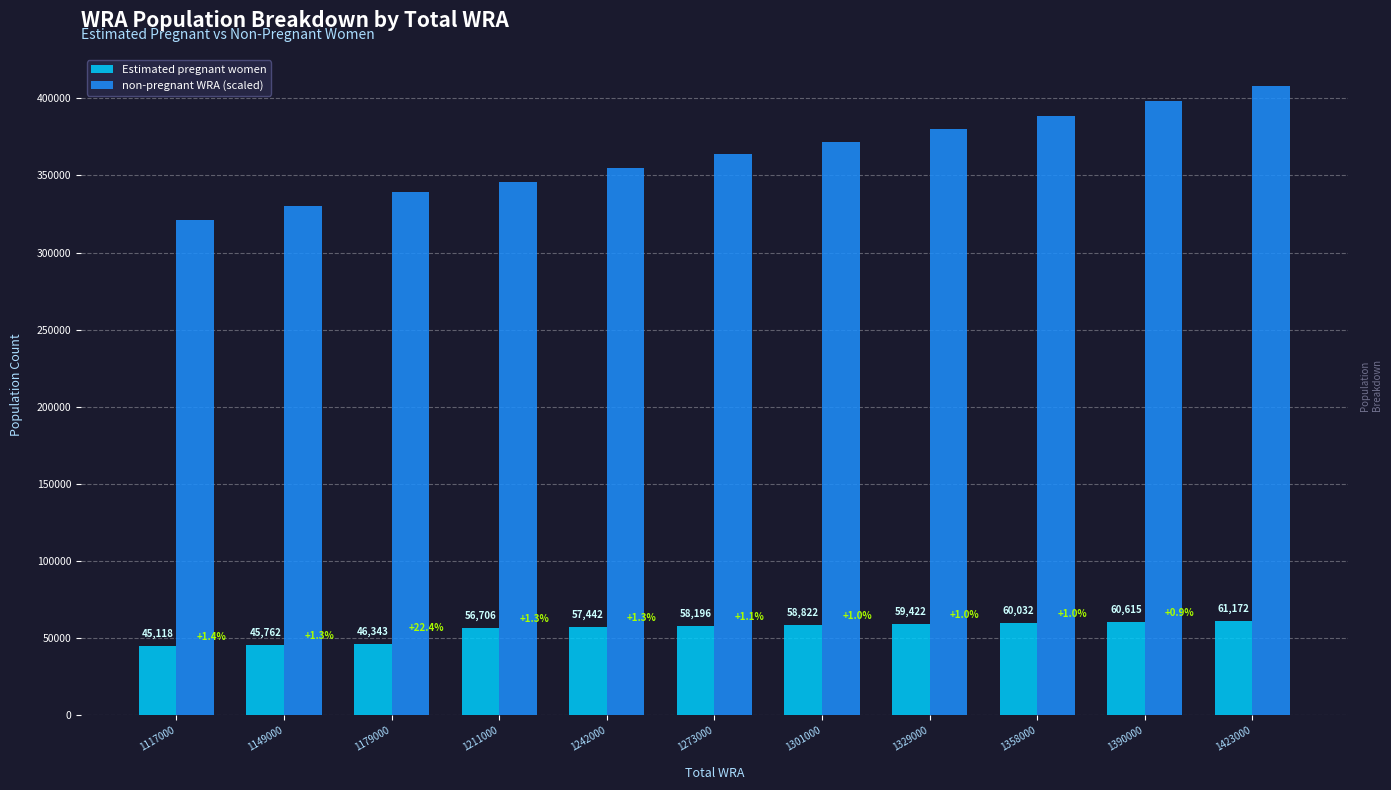

What is the average value of the Estimated pregnant women series?

55420.9